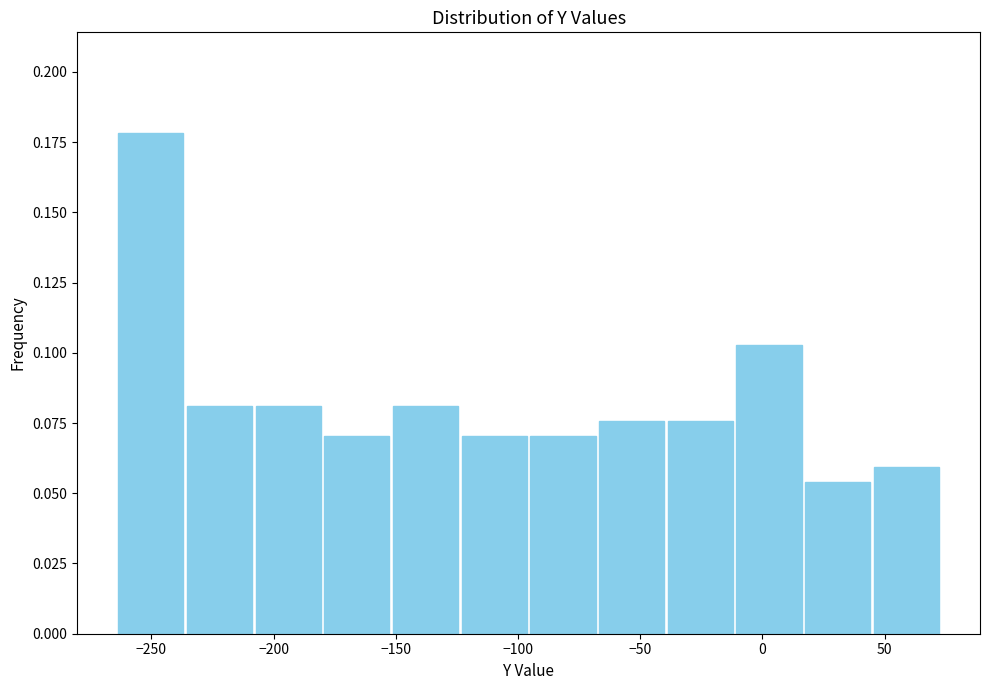

Reading left to right, transcribe this chart: for each bar, give the range it covers on the x-axis and its height. Neither the bar edges nor the heights are printed on the chart, so give them approximately, as read against the axes.

-265 to -235: 0.180
-235 to -210: 0.080
-210 to -180: 0.080
-180 to -150: 0.070
-150 to -125: 0.080
-125 to -95: 0.070
-95 to -70: 0.070
-70 to -40: 0.075
-40 to -10: 0.075
-10 to 15: 0.105
15 to 45: 0.055
45 to 75: 0.060